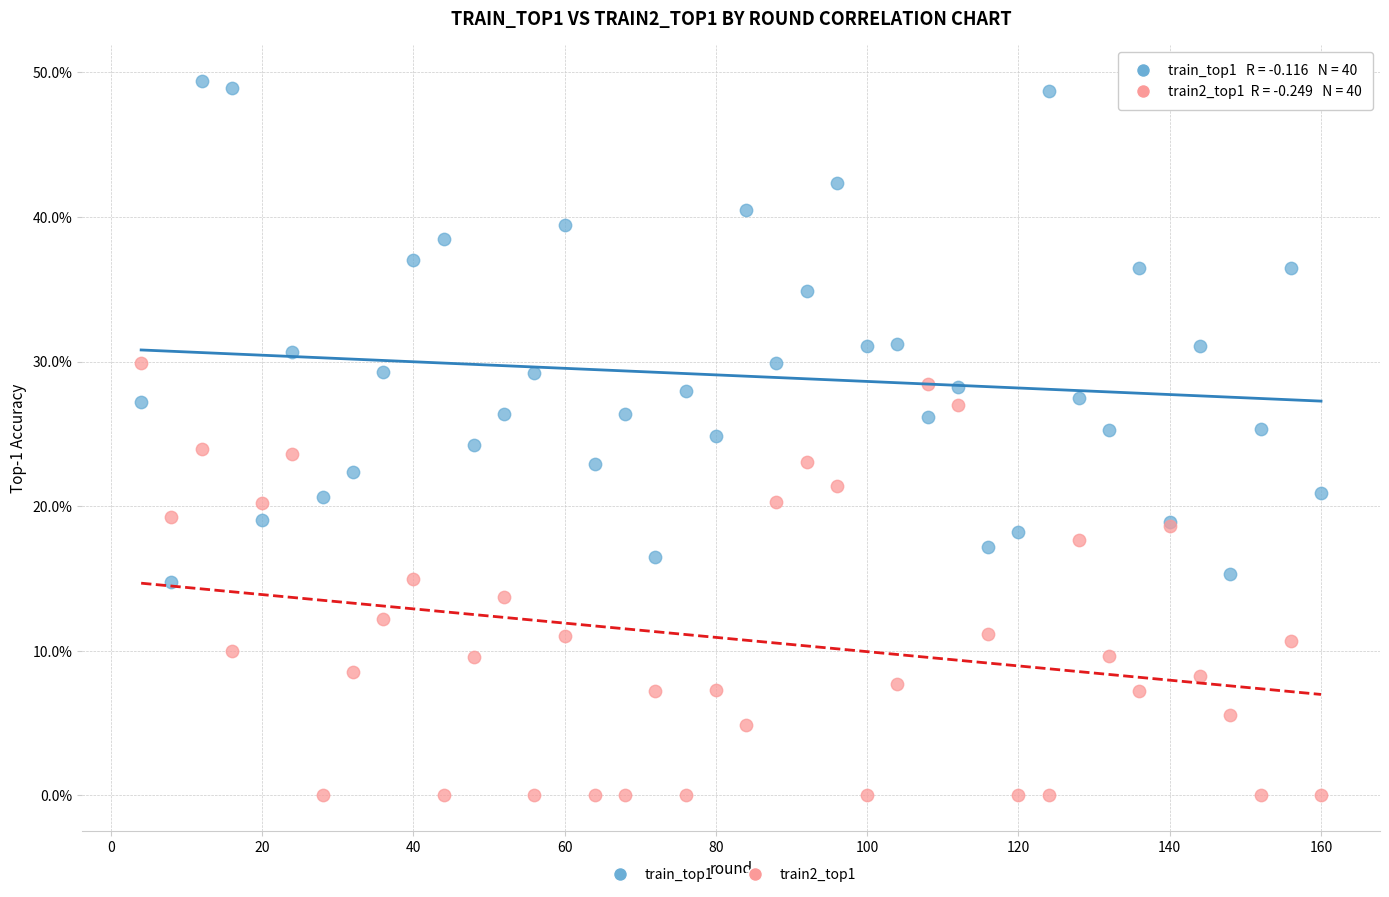

Which series reaches the maximum Y coordinate?

train_top1